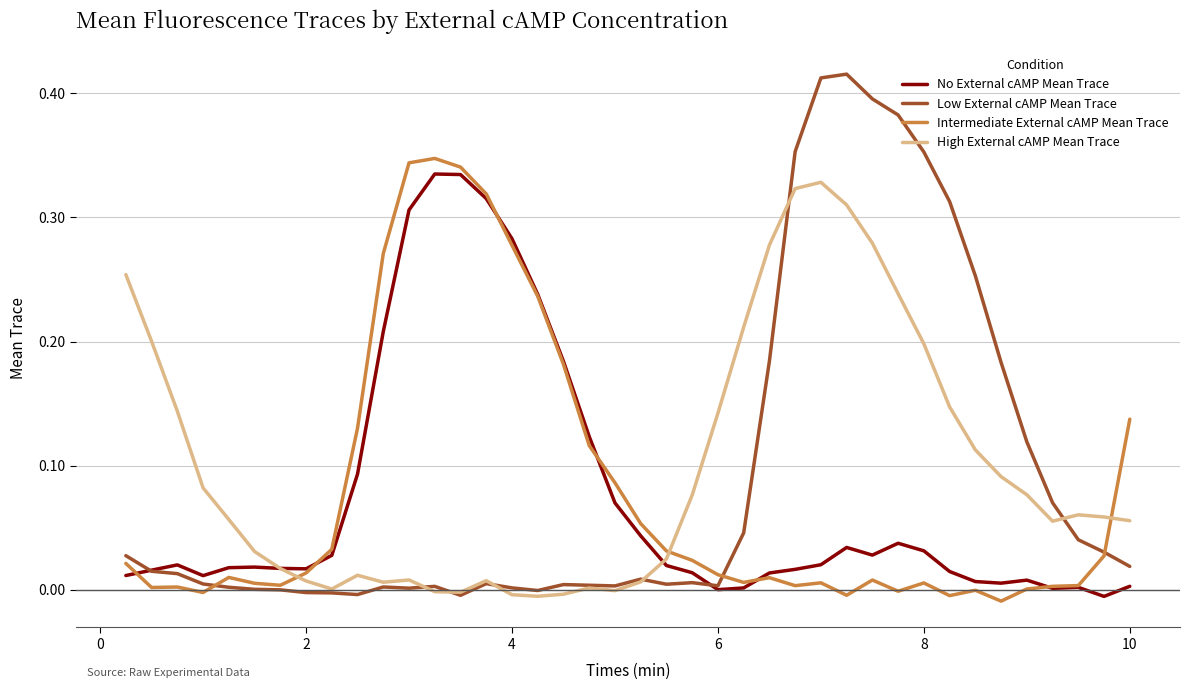

Which series has the largest range (max minus min)?

Low External cAMP Mean Trace